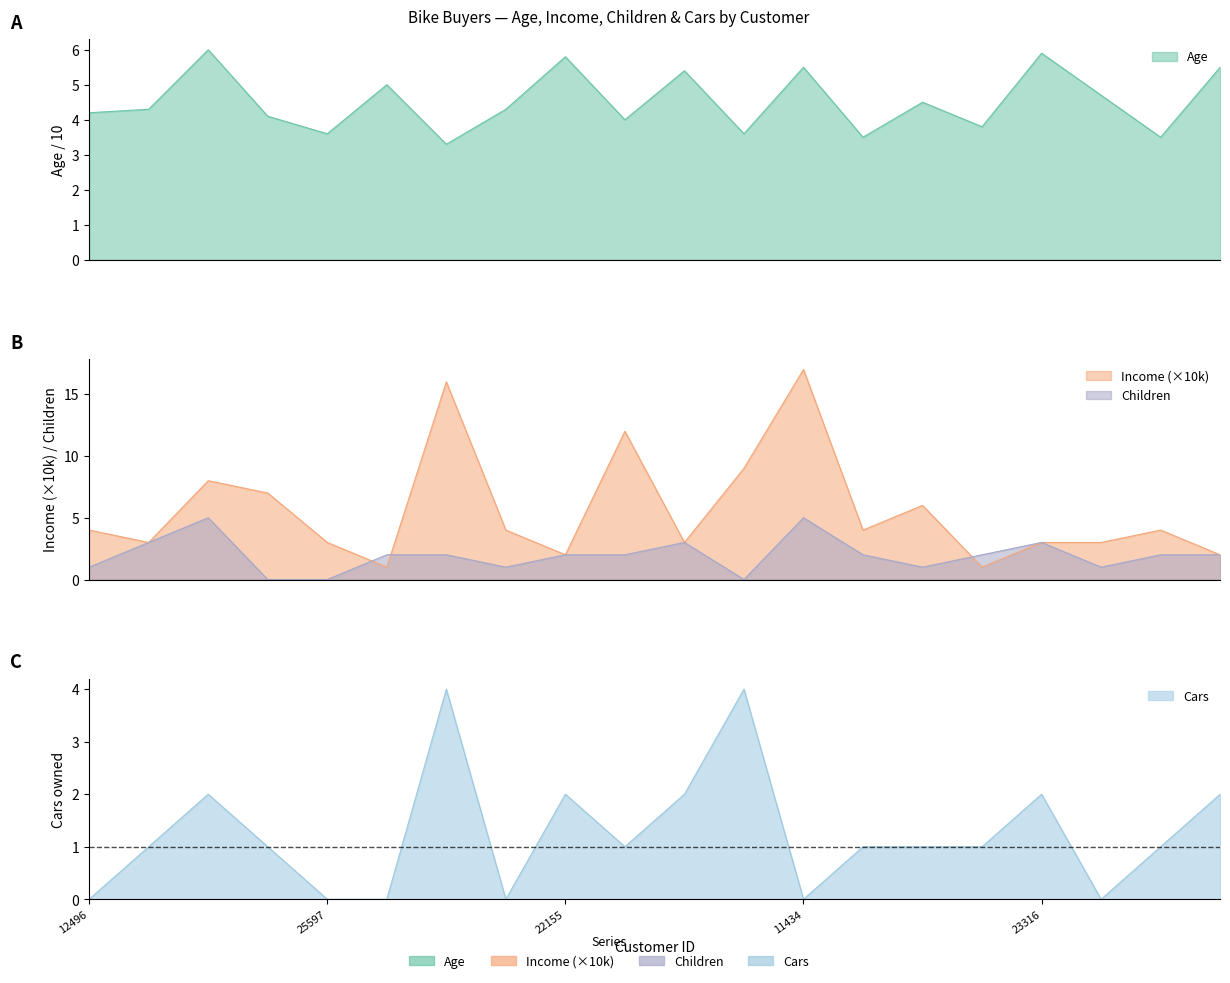

What value does the Income series have at 22173?

3.0